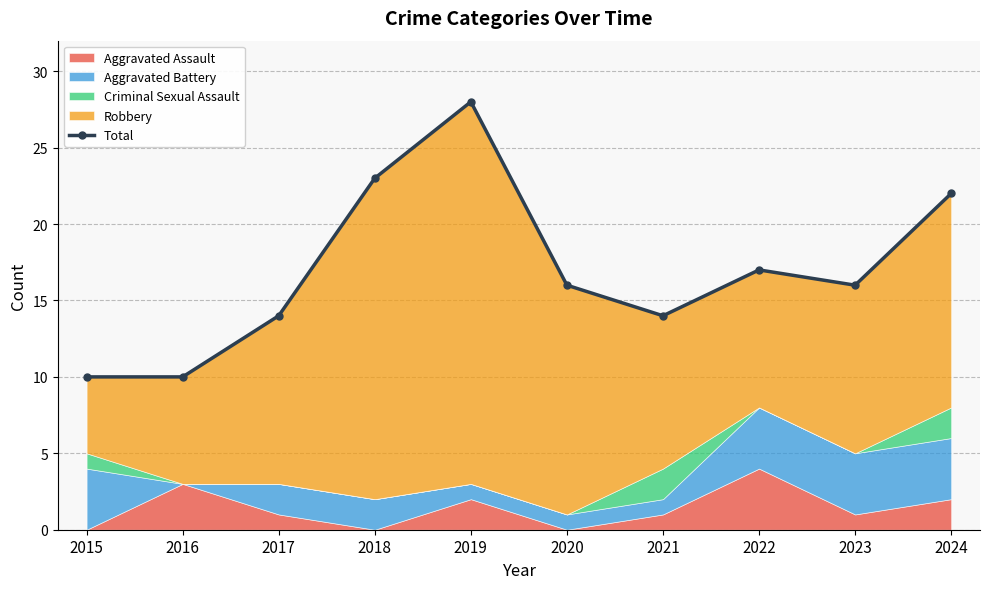

Reading left to right, transcribe all the data shown in this chart.

10	10	14	23	28	16	14	17	16	22